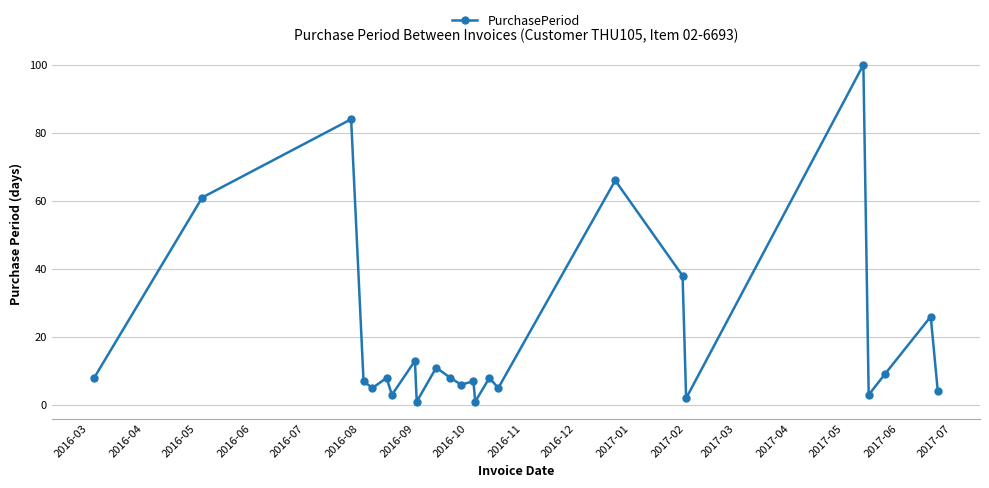

True or false: there are more than 0 points higher than both neighbors.

True